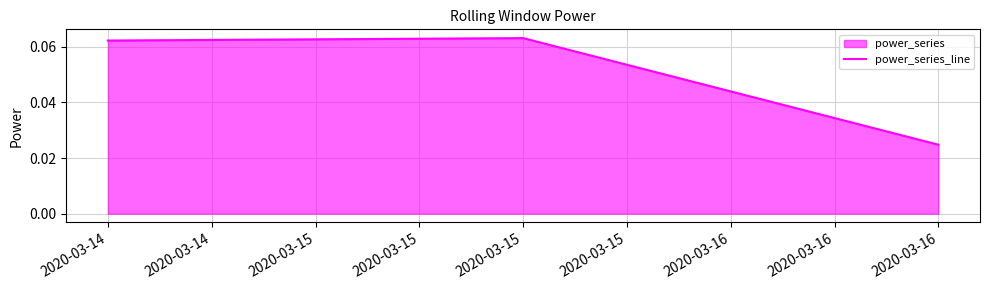

At which category does the chart reach its minimum across all series?

2020-03-16